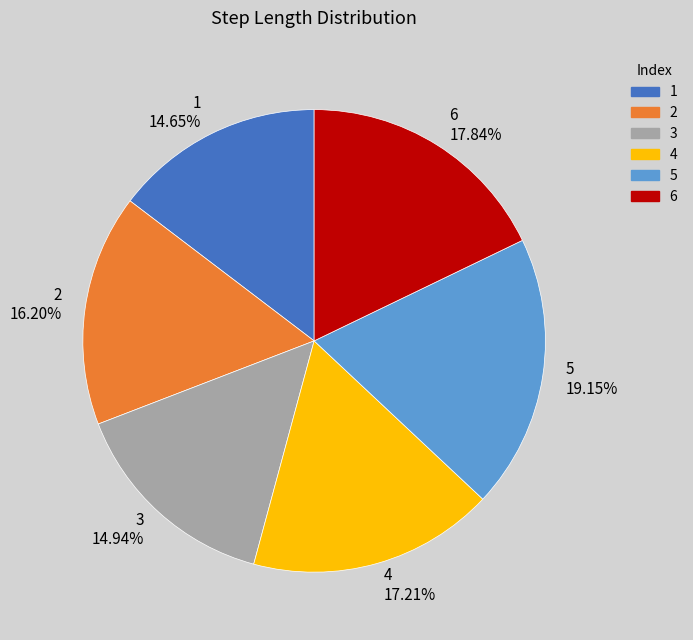

What is the largest slice in the pie chart?

5